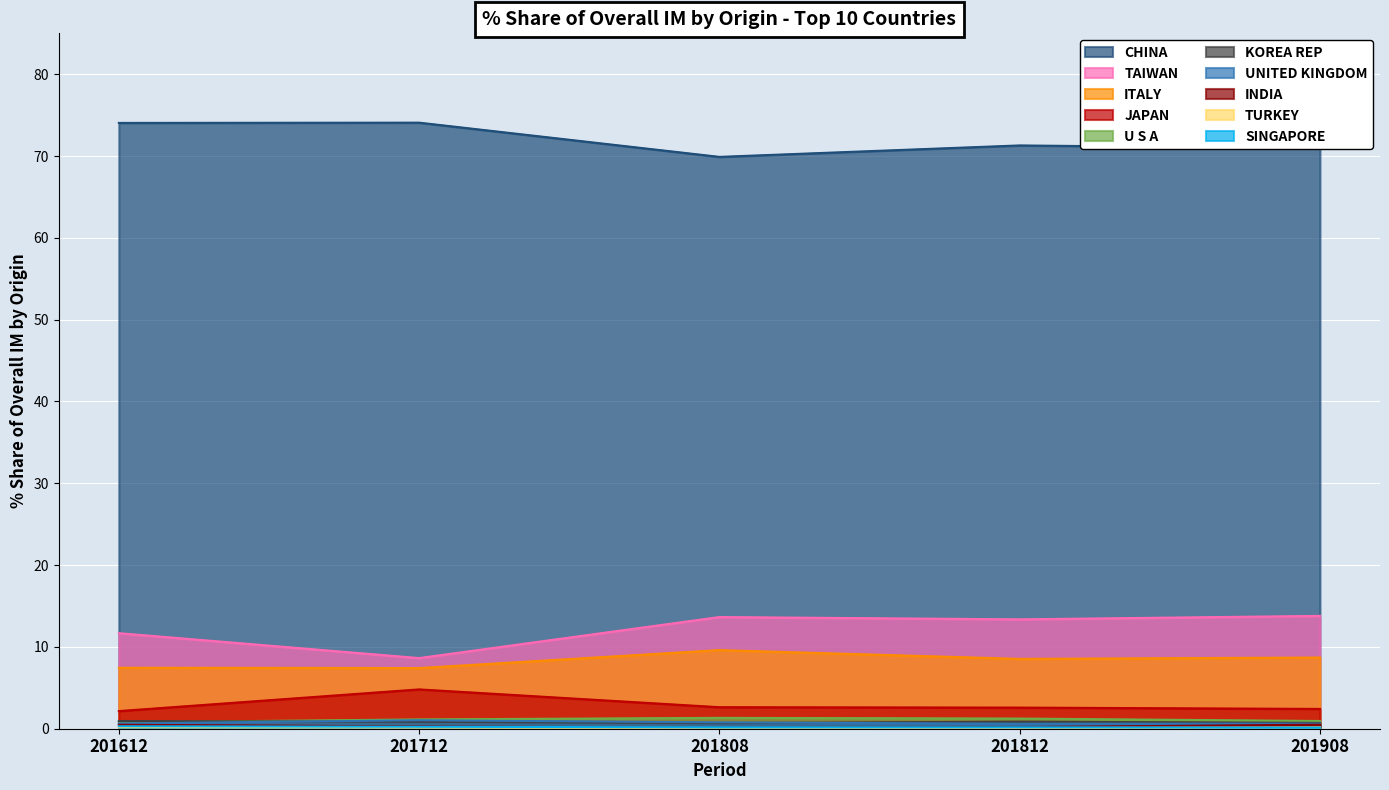

True or false: ITALY and U S A intersect in this chart.

False